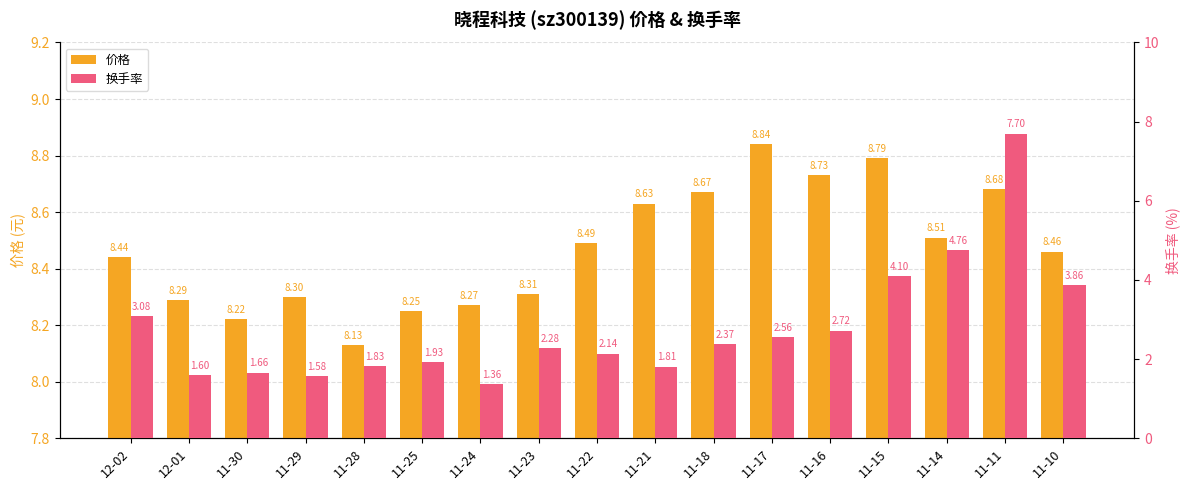

The value of 换手率 at 11-16 is 1.4. True or false?

False